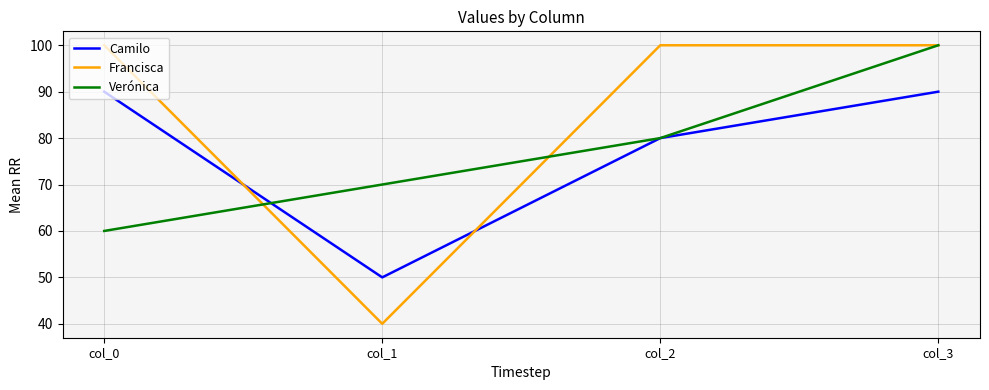

How many categories are shown in the chart?

4